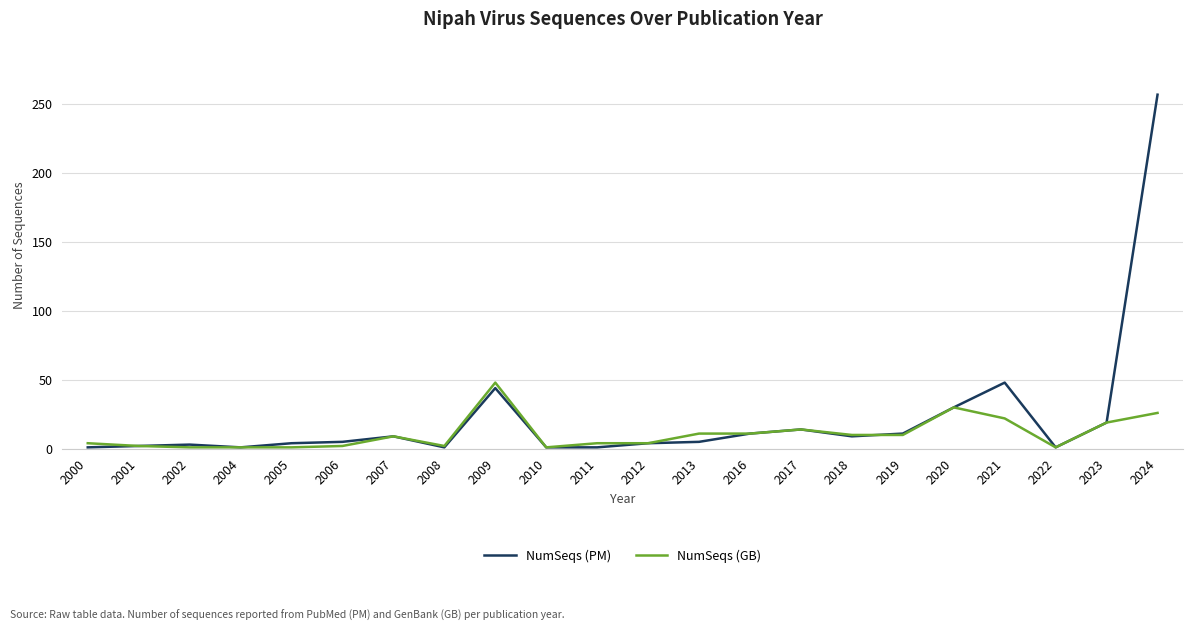

What are all the series names shown in the legend?

NumSeqs (PM), NumSeqs (GB)